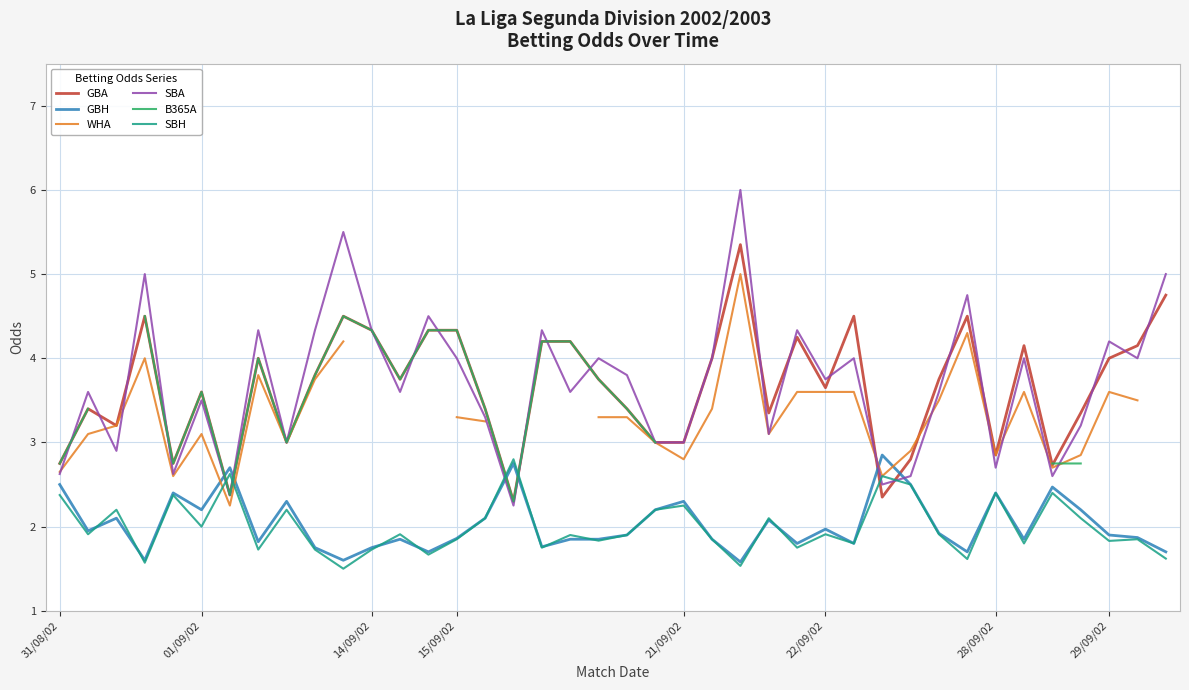

Between 24 and 29, which series saw the biggest shift?

SBA